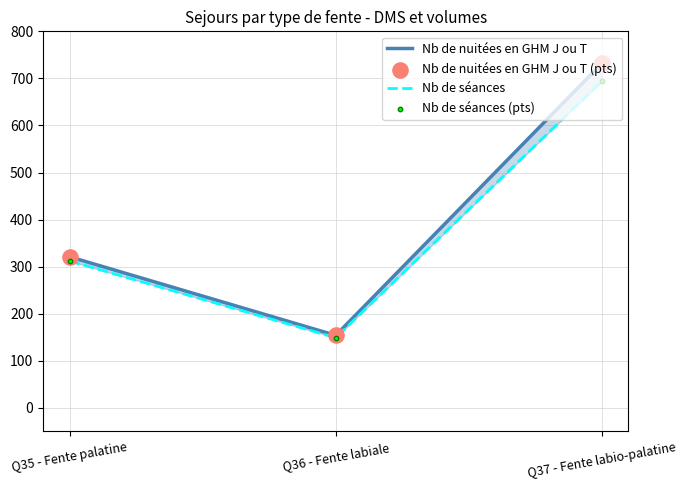

At which category is the sum across all series the highest?

Q37 - Fente labio-palatine